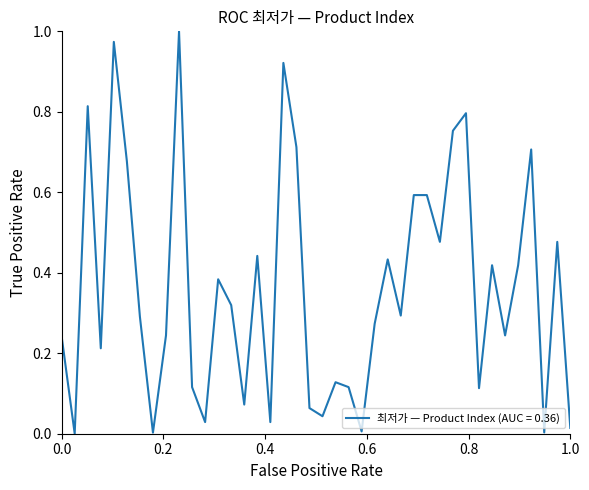

What is the difference between the maximum and minimum values?

1.0